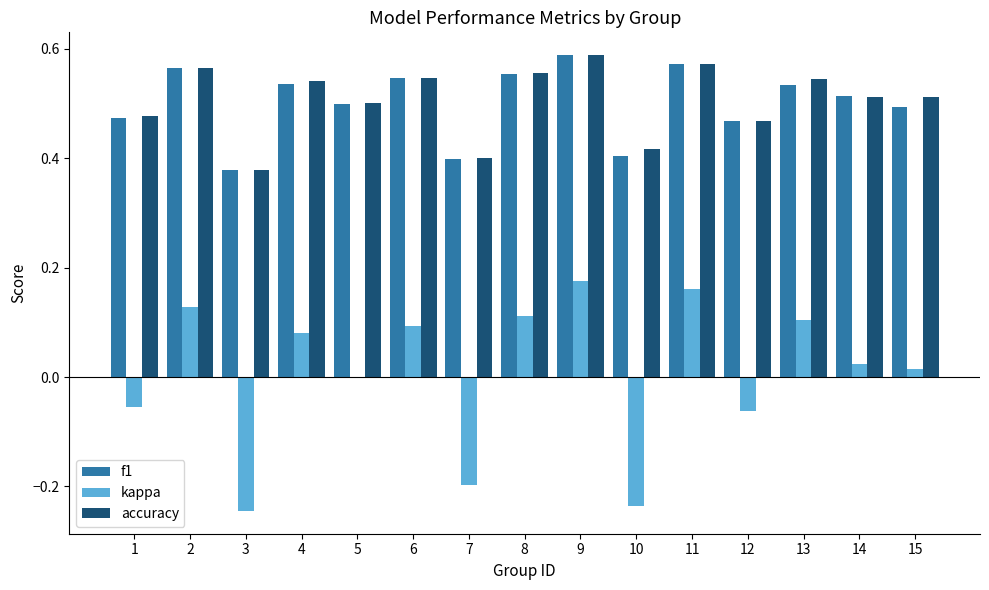

The value of accuracy at 7 is 0.4. True or false?

True